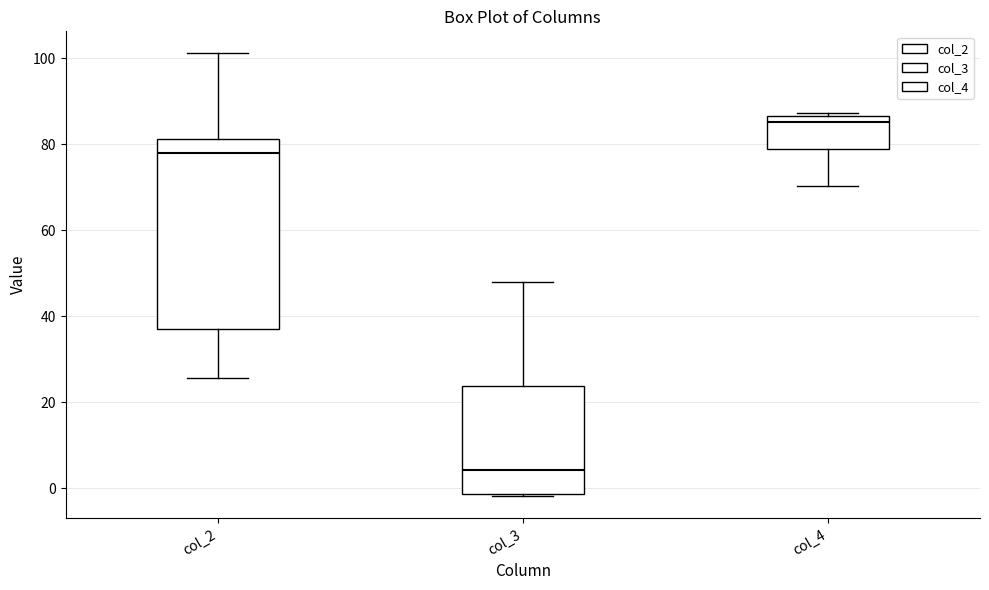

Reading left to right, transcribe this box plot: for each box, give where its median line is, the range the box spans, and where its two whiskers end, as read against the y-axis. The values are not printed on the chart, so give them approximately, as read against the axis.

col_2: median 78, box 38 to 82, whiskers 26 to 102
col_3: median 4, box -2 to 24, whiskers -2 to 48
col_4: median 86 (just below the box's upper edge), box 80 to 86, whiskers 70 to 88